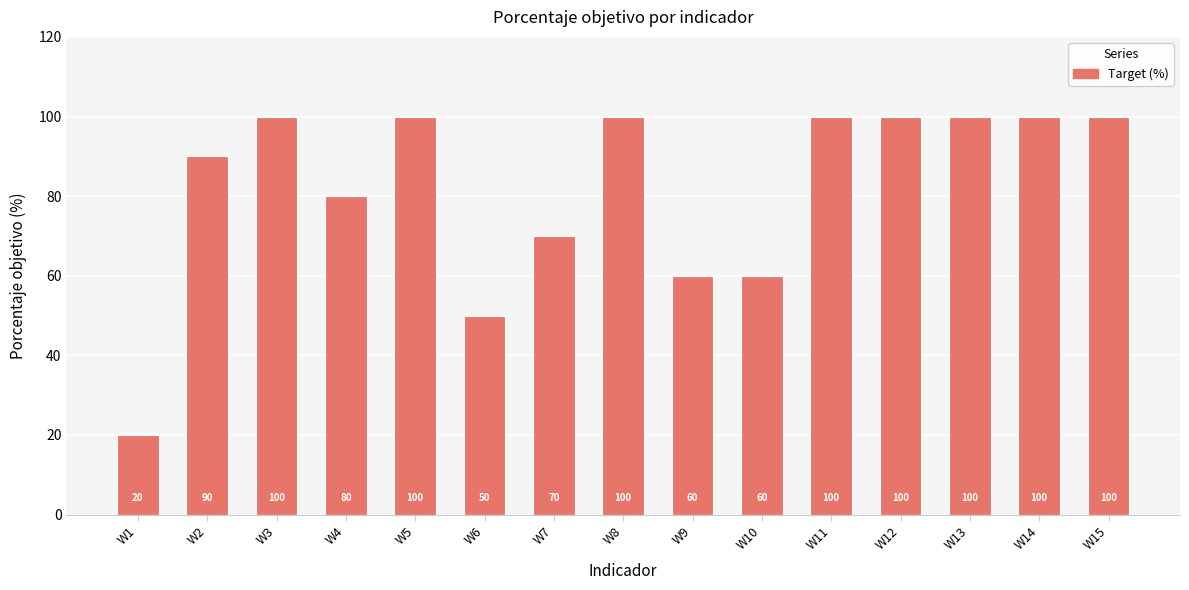

Is it true that the value at W10 is 80?

False